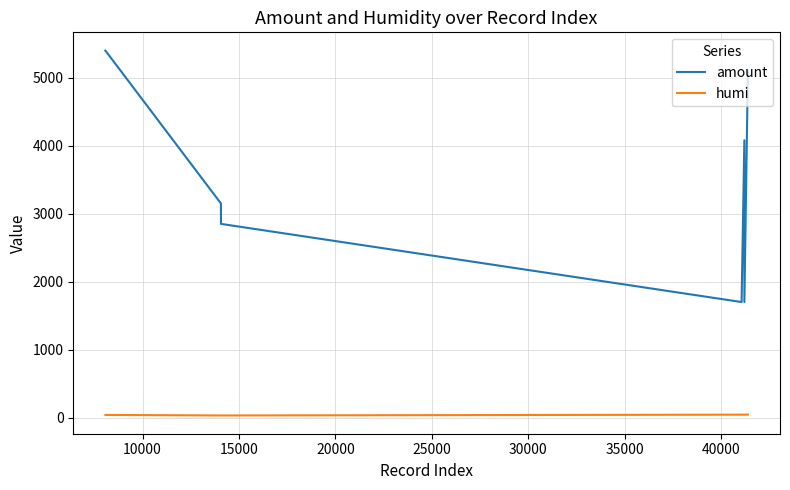

Rank the series by their maximum value, from lowest to highest.

humi, amount